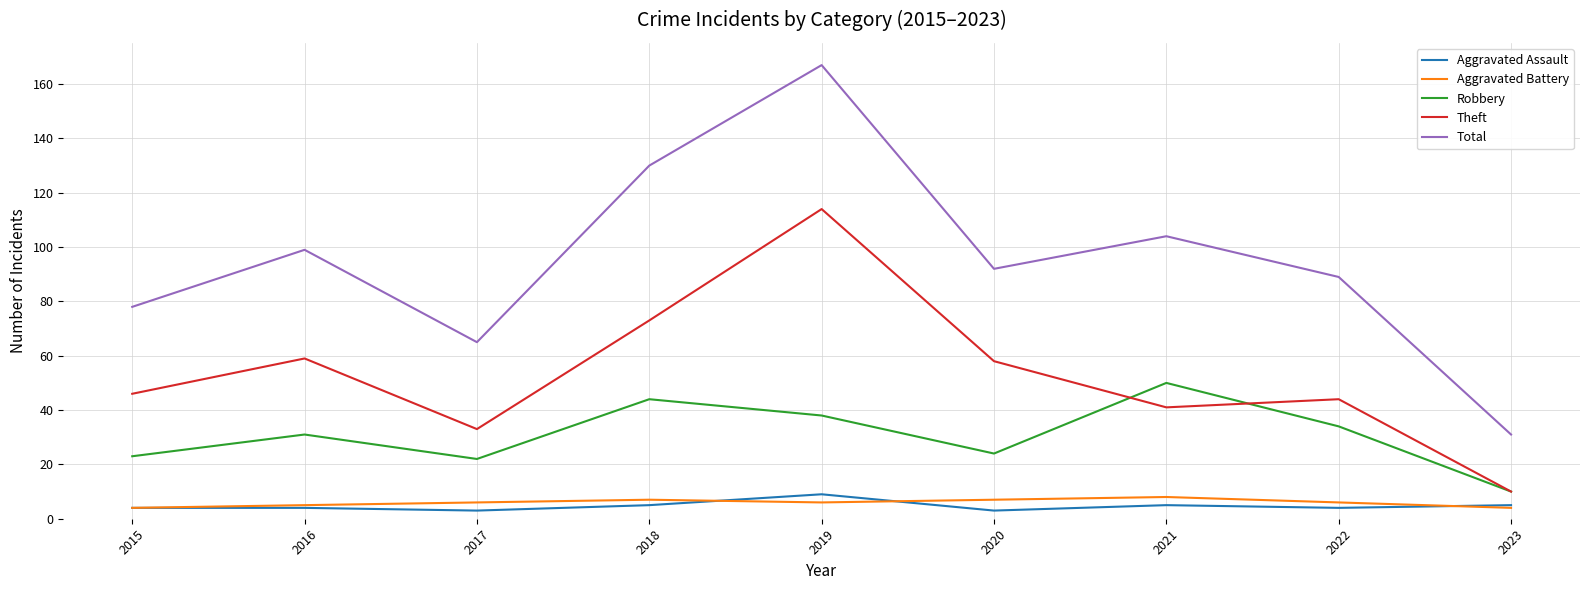

What is the average value of the Aggravated Battery series?

6